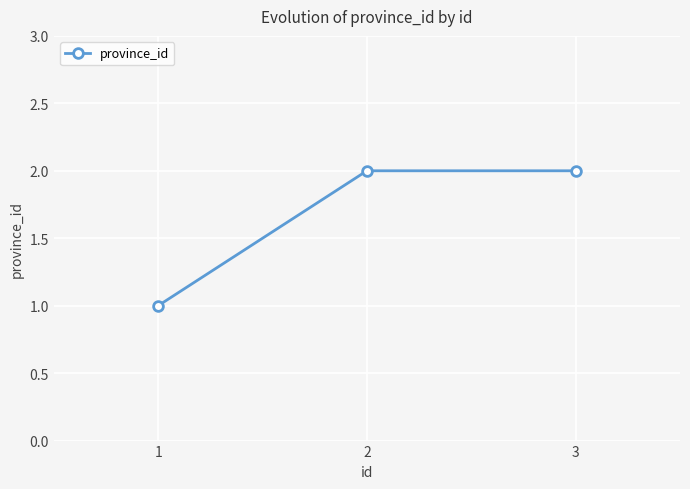

Is it true that the value at 3 is 1?

False